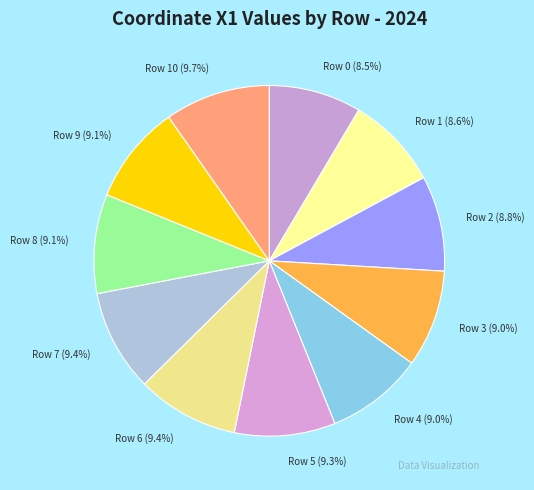

What is the ratio of the value at Row 8 to the value at Row 3?

1.0